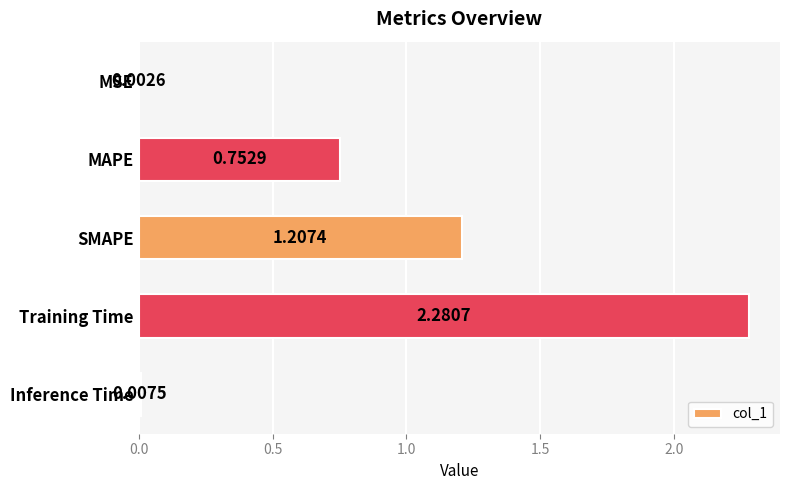

How many data points does each series have?

5